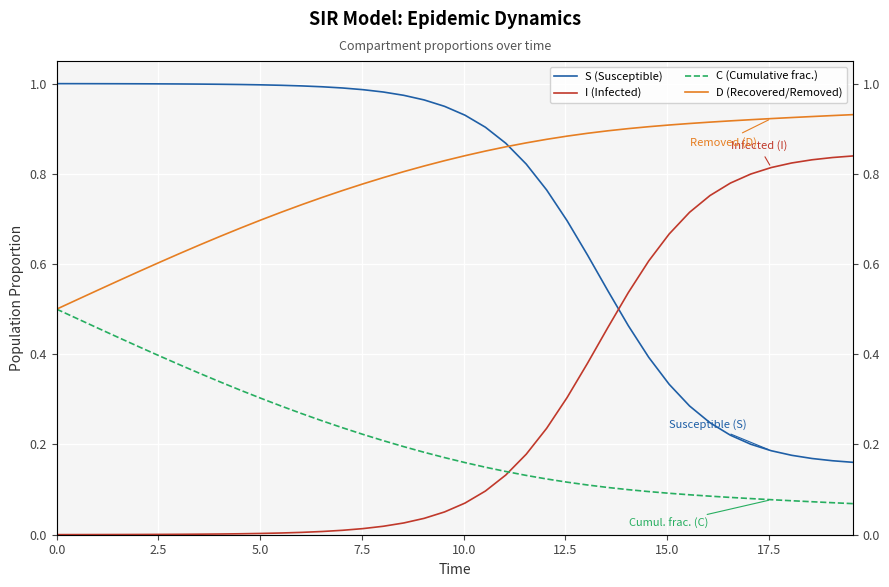

At how many categories does at least one series exceed 0?

40